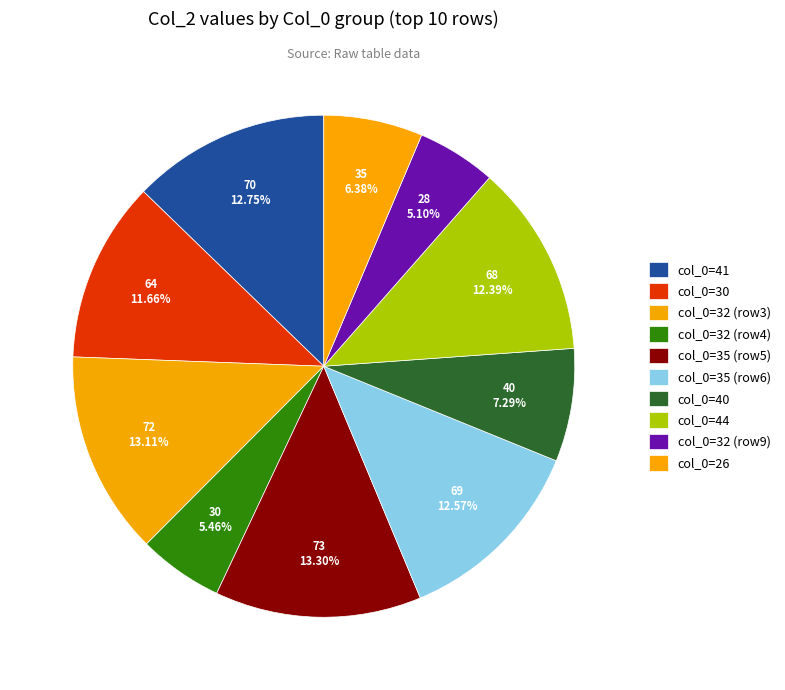

How many segments does this pie chart have?

10